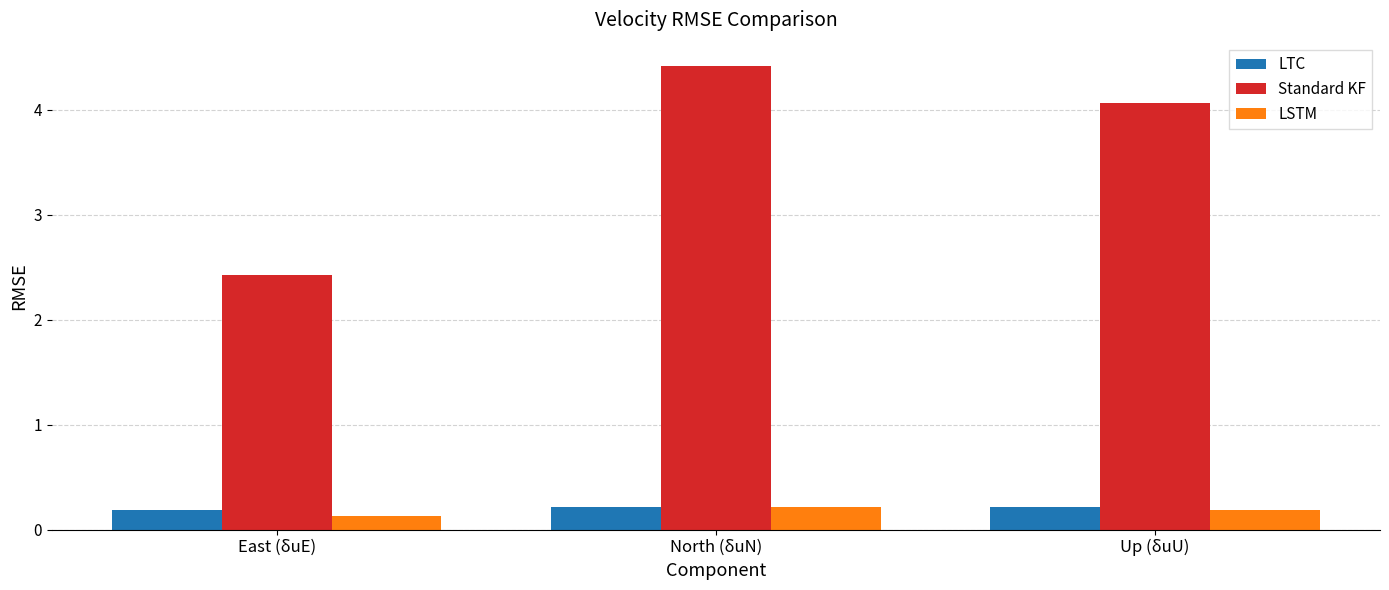

Which series has the widest spread of values?

Standard KF